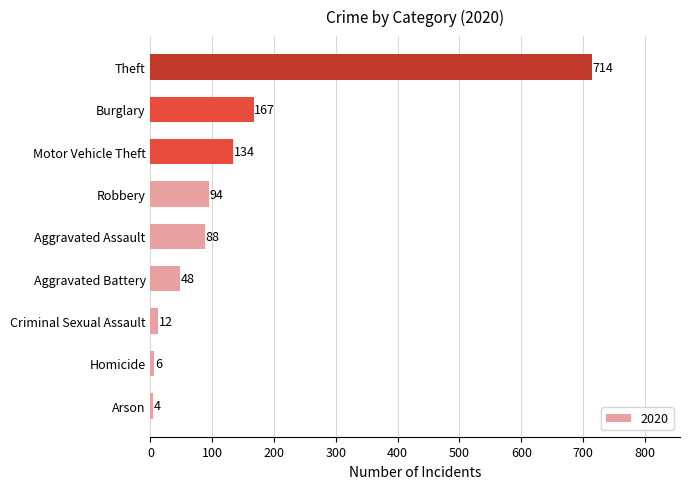

What is the greatest value displayed?

714